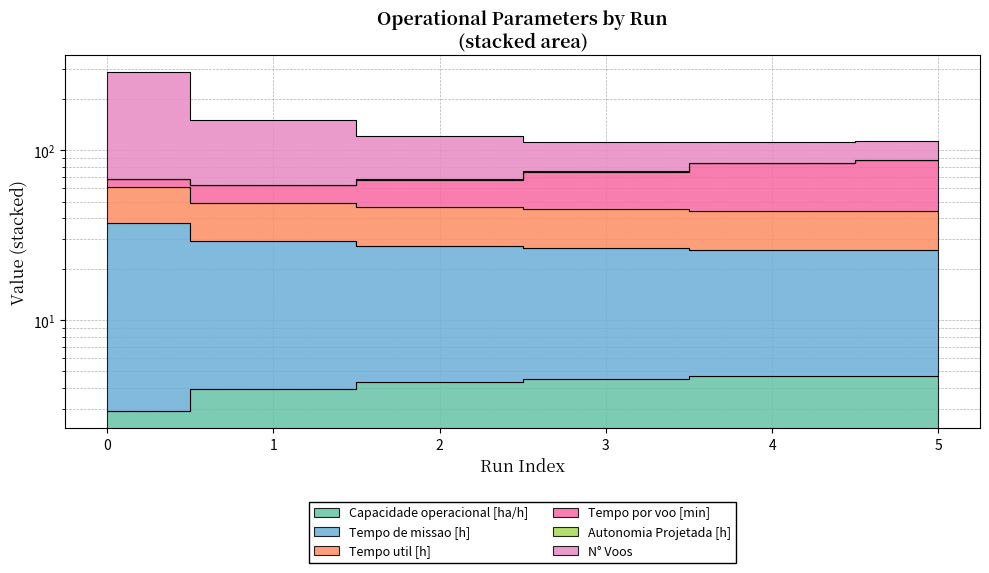

At how many categories does at least one series exceed 259?

1